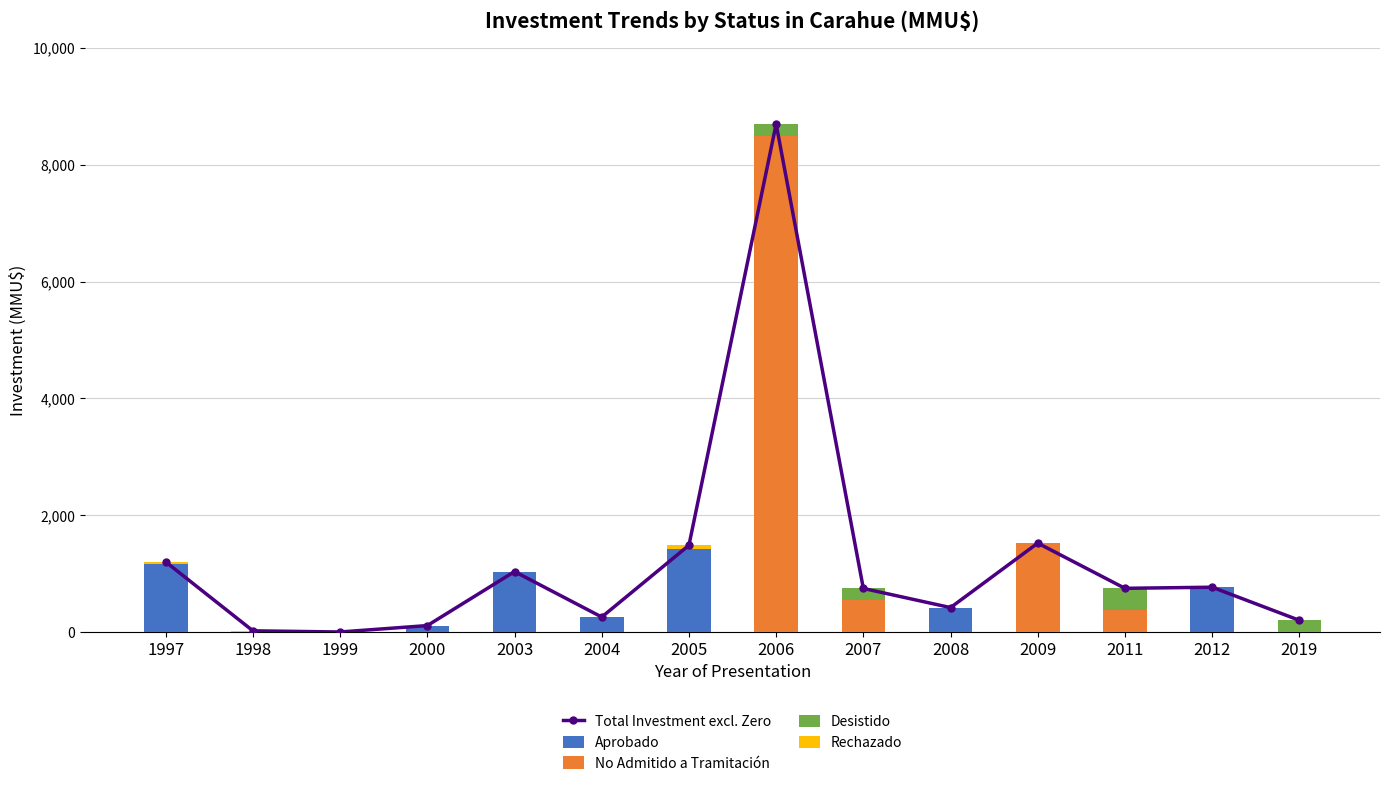

How many values in Desistido are above zero?

4